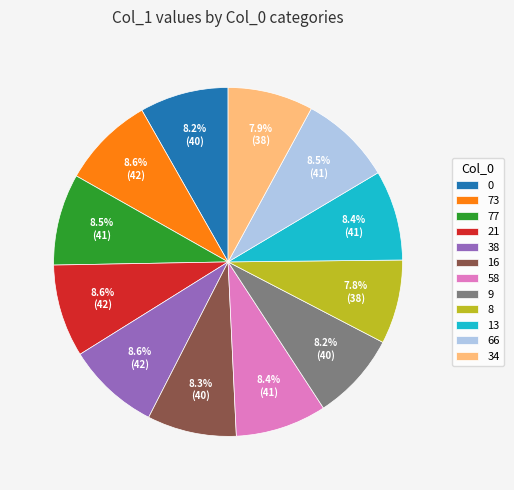

Approximately how many times larger is the value at 13 compared to 73?

1.0